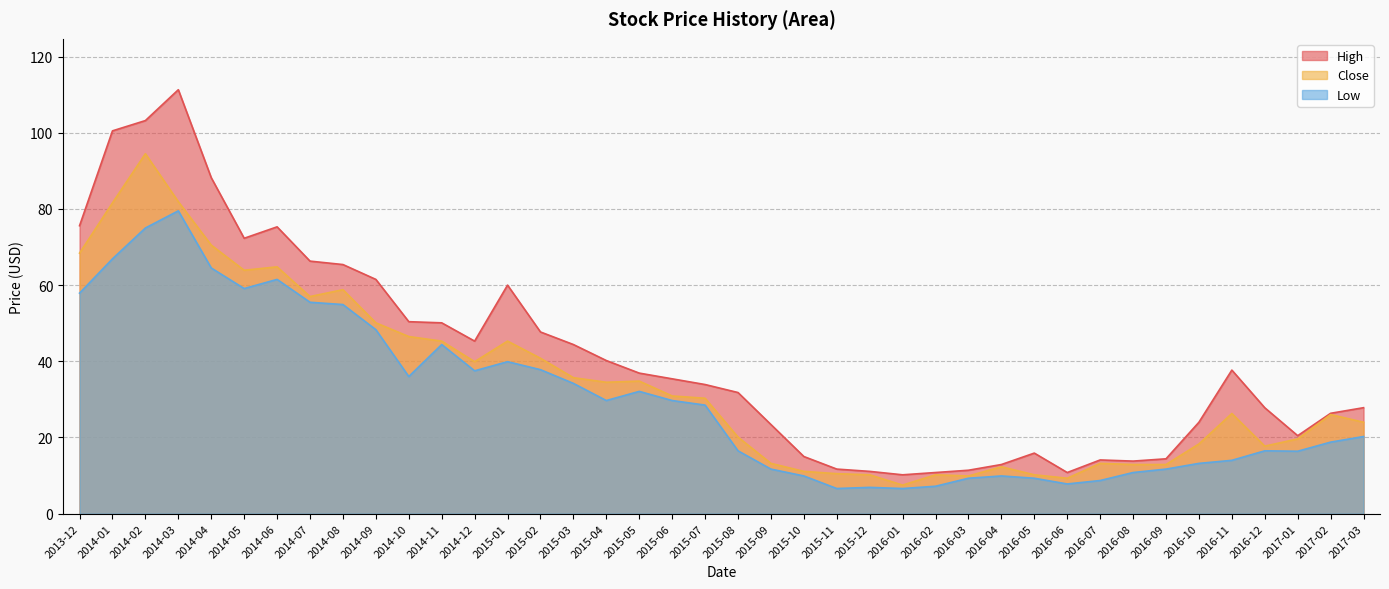

Where does the Low series first go above 28?

2013-12